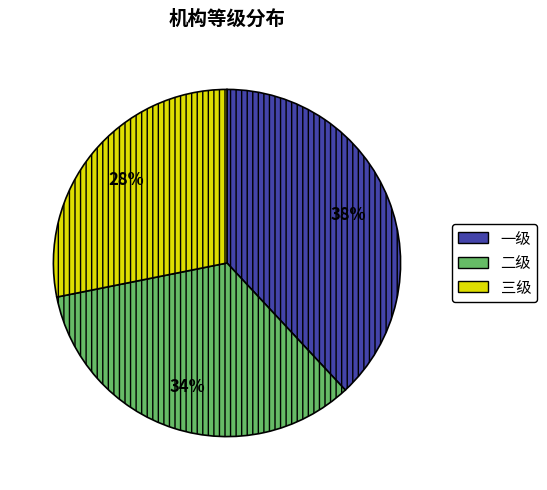

Combined, do 二级 and 一级 account for over 50%?

Yes